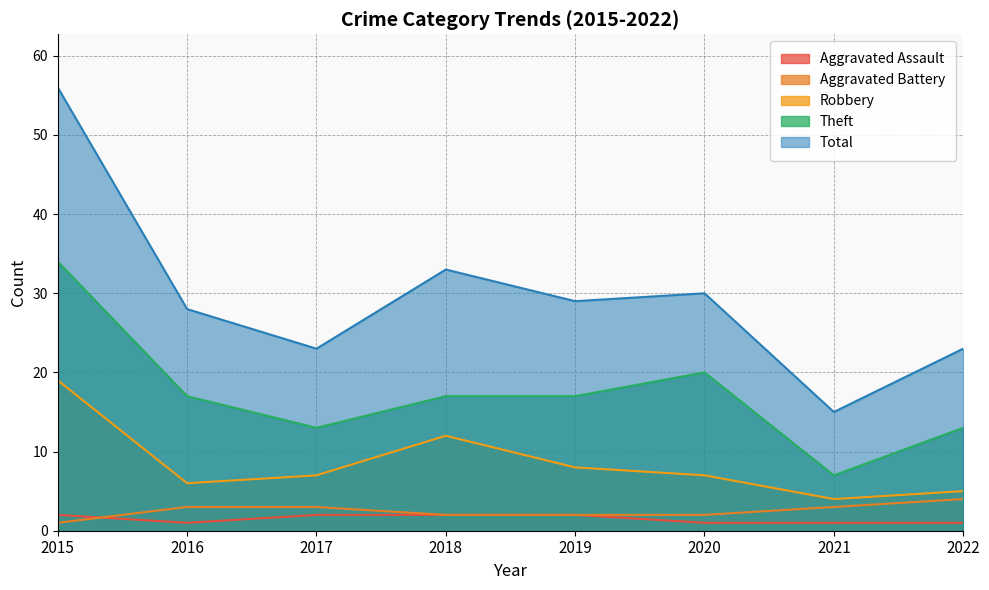

Does the chart display data point markers on the line(s)?

No